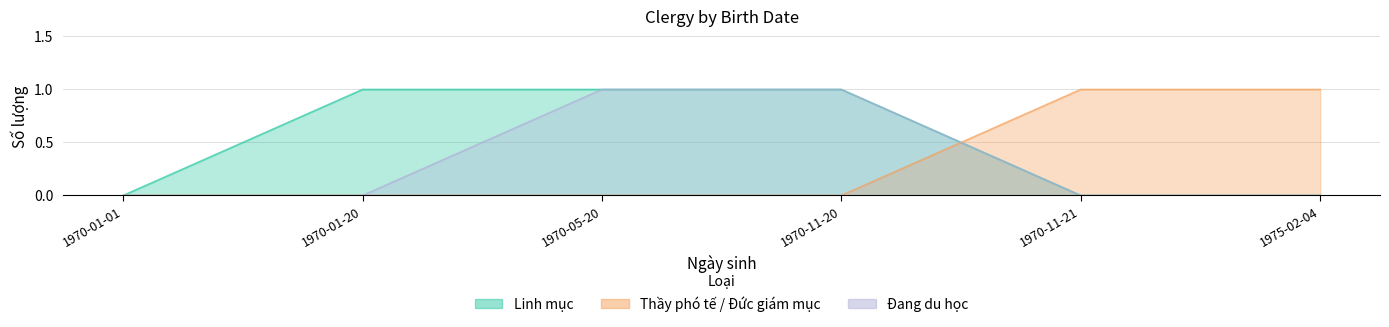

What is the difference between the second highest and second lowest values in the Thay pho te / Giam muc series?

1